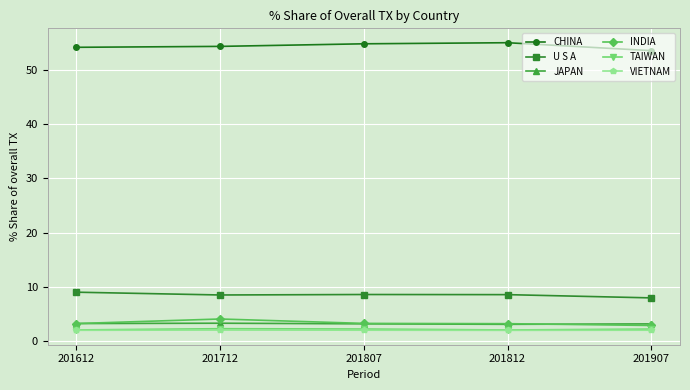

True or false: CHINA and JAPAN cross at least once.

False